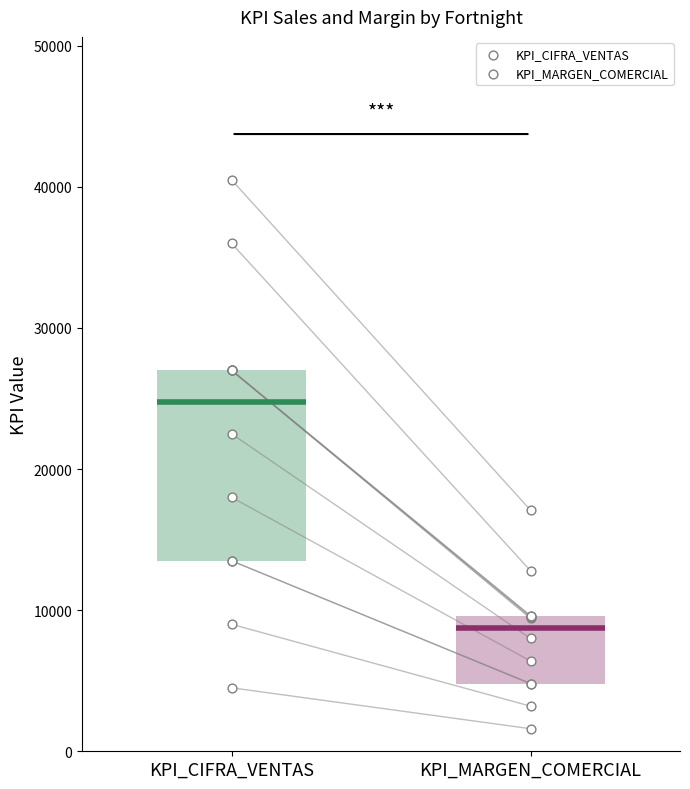

Is the value of KPI_CIFRA_VENTAS at KPI_CIFRA_VENTAS greater than the value of KPI_MARGEN_COMERCIAL at 3?

Yes